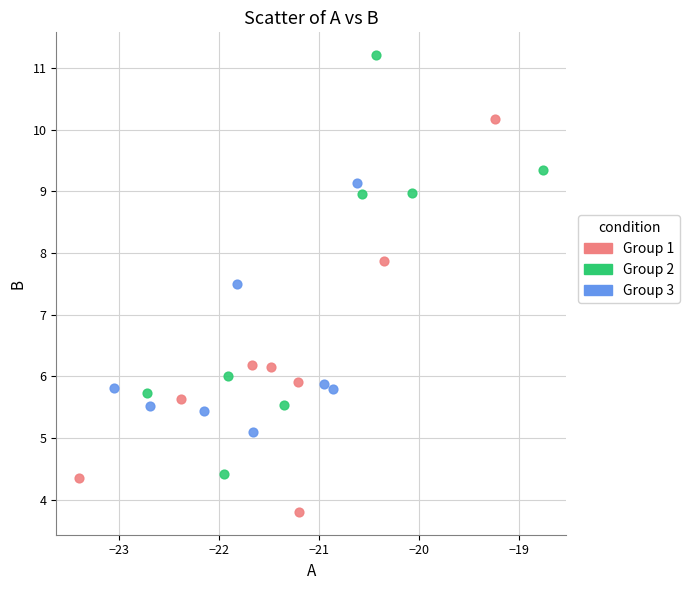

Which series contains the lowest Y value?

Group 1